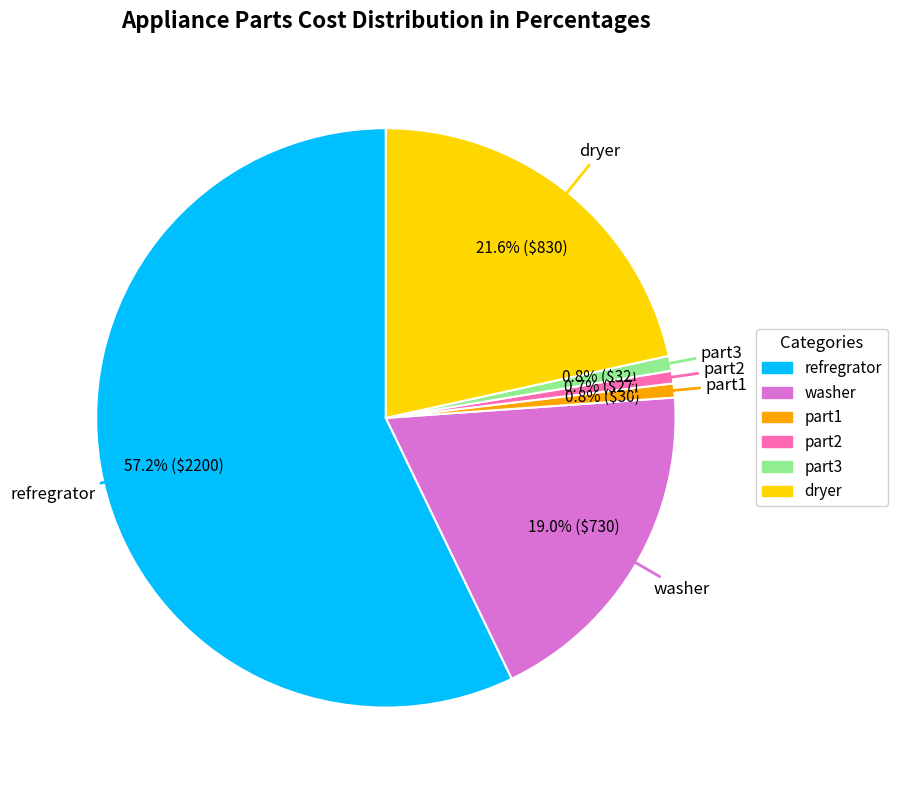

Which slice is the largest?

refregrator